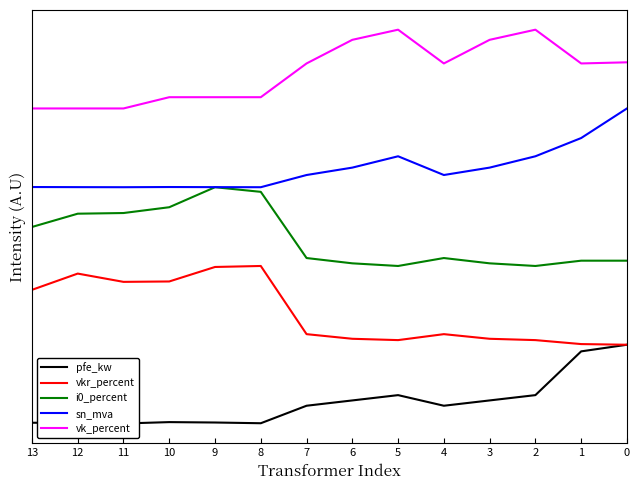

What is the value of the sn_mva point at the 6th from the left?

3.4